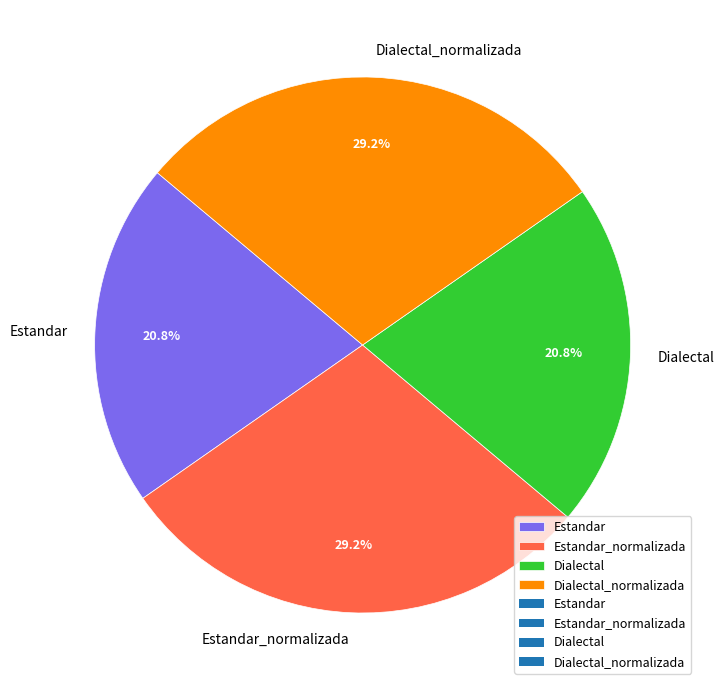

What percentage is the Dialectal_normalizada slice, to the nearest percent?

29%